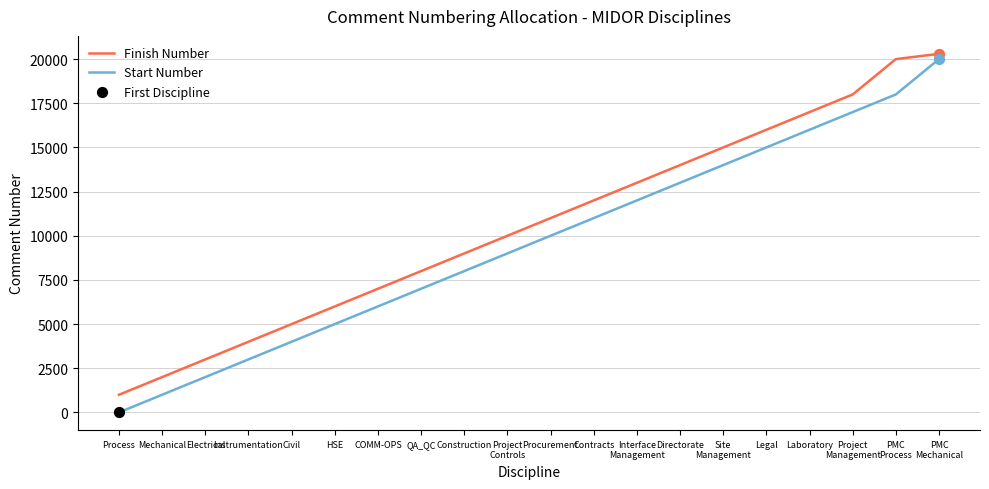

Which series has the widest spread of values?

Start Number